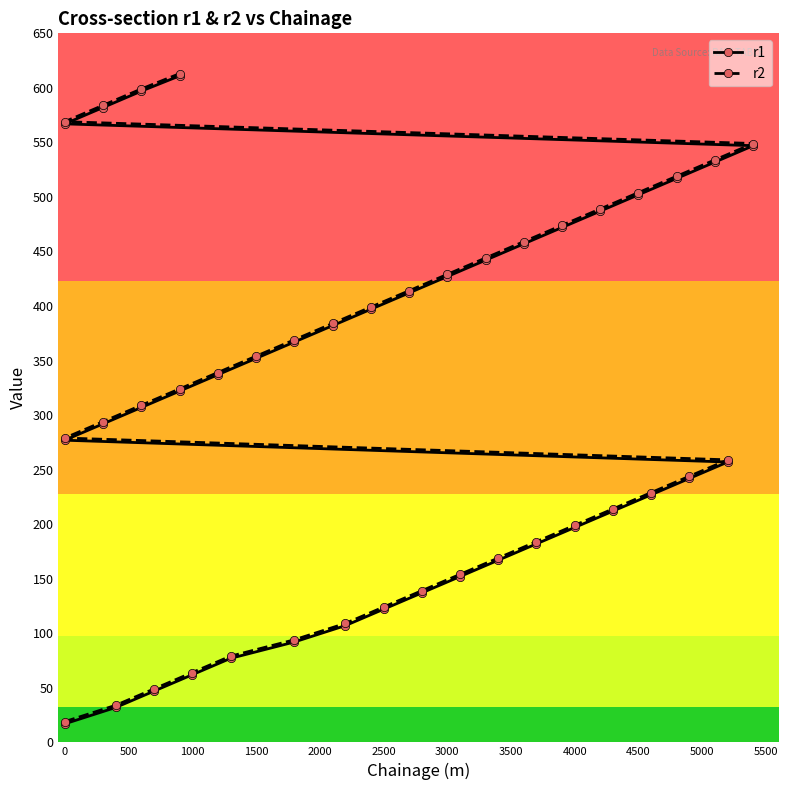

At how many categories does at least one series exceed 323?

20